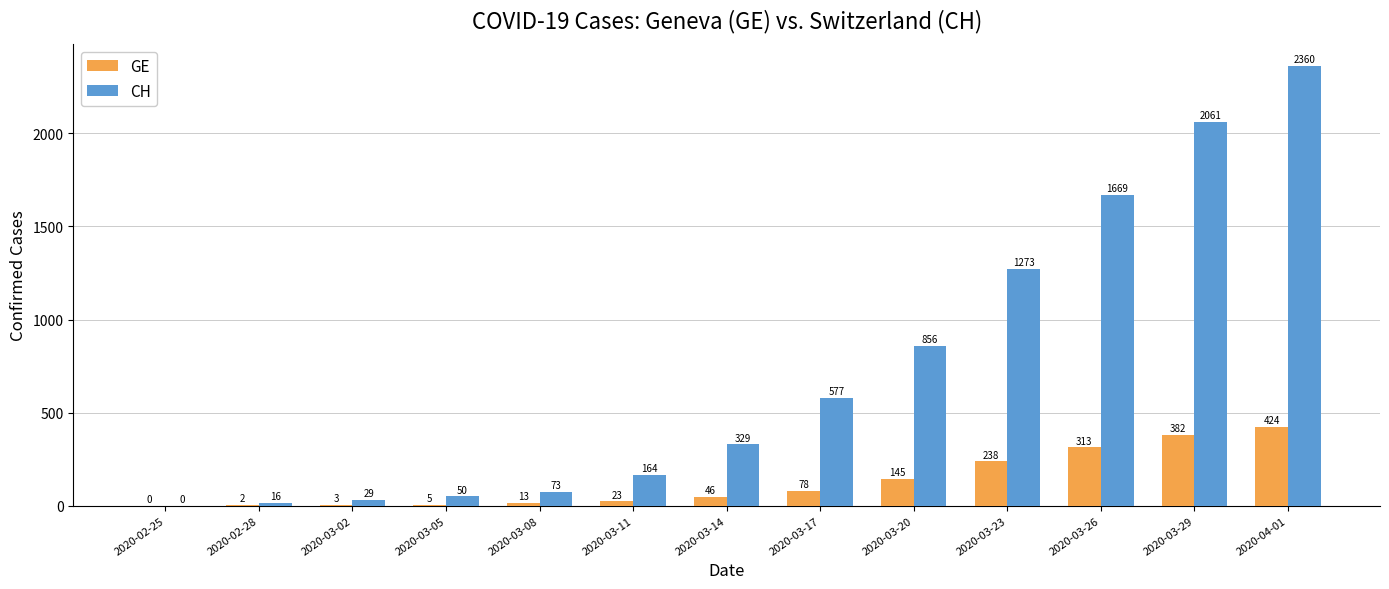

What is the total value across all series at 2020-03-29?

2443